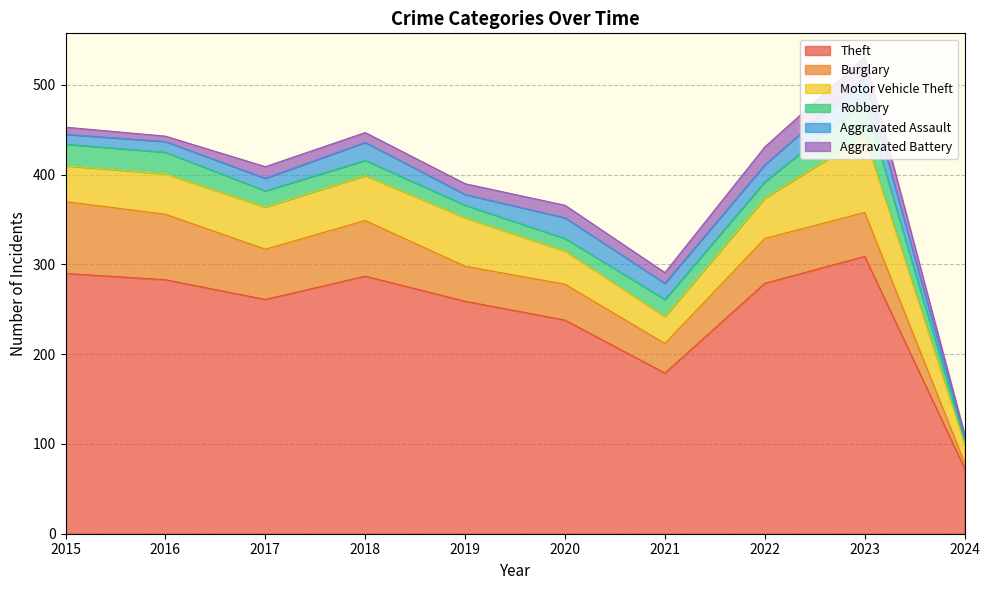

What is the sum of the Robbery values at 2015 and 2022?

42